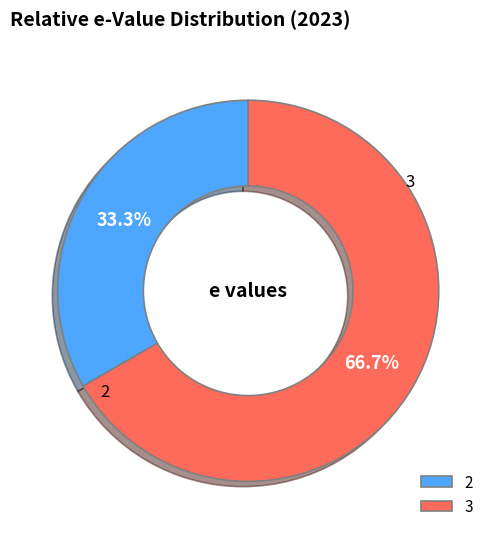

True or false: 2 accounts for 25% of the total.

False